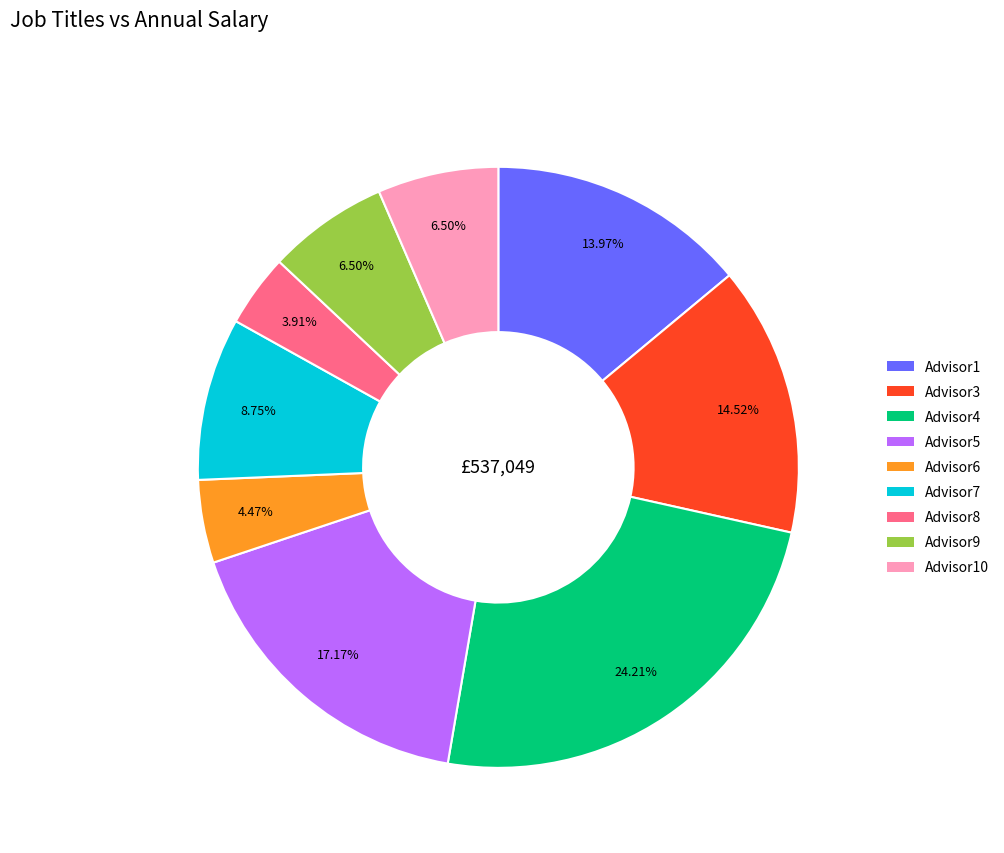

Does any single category account for the majority?

No